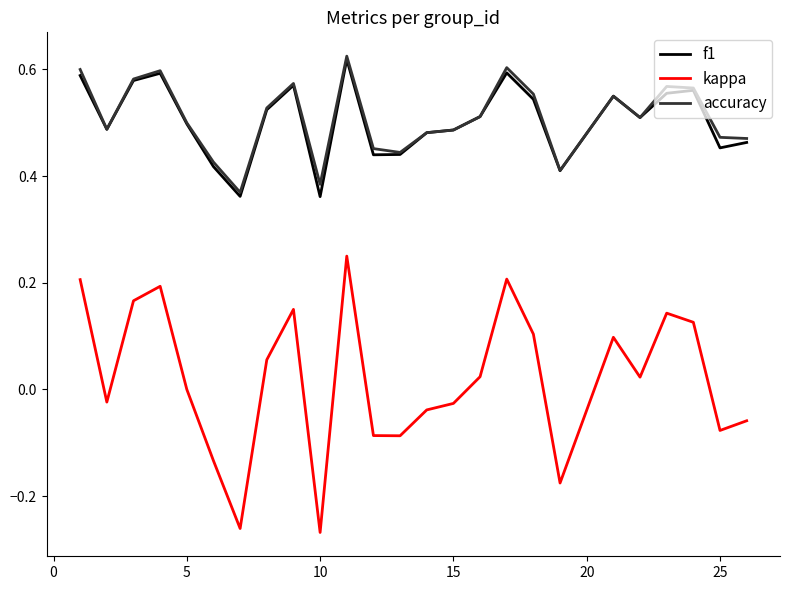

True or false: f1 and kappa intersect in this chart.

False